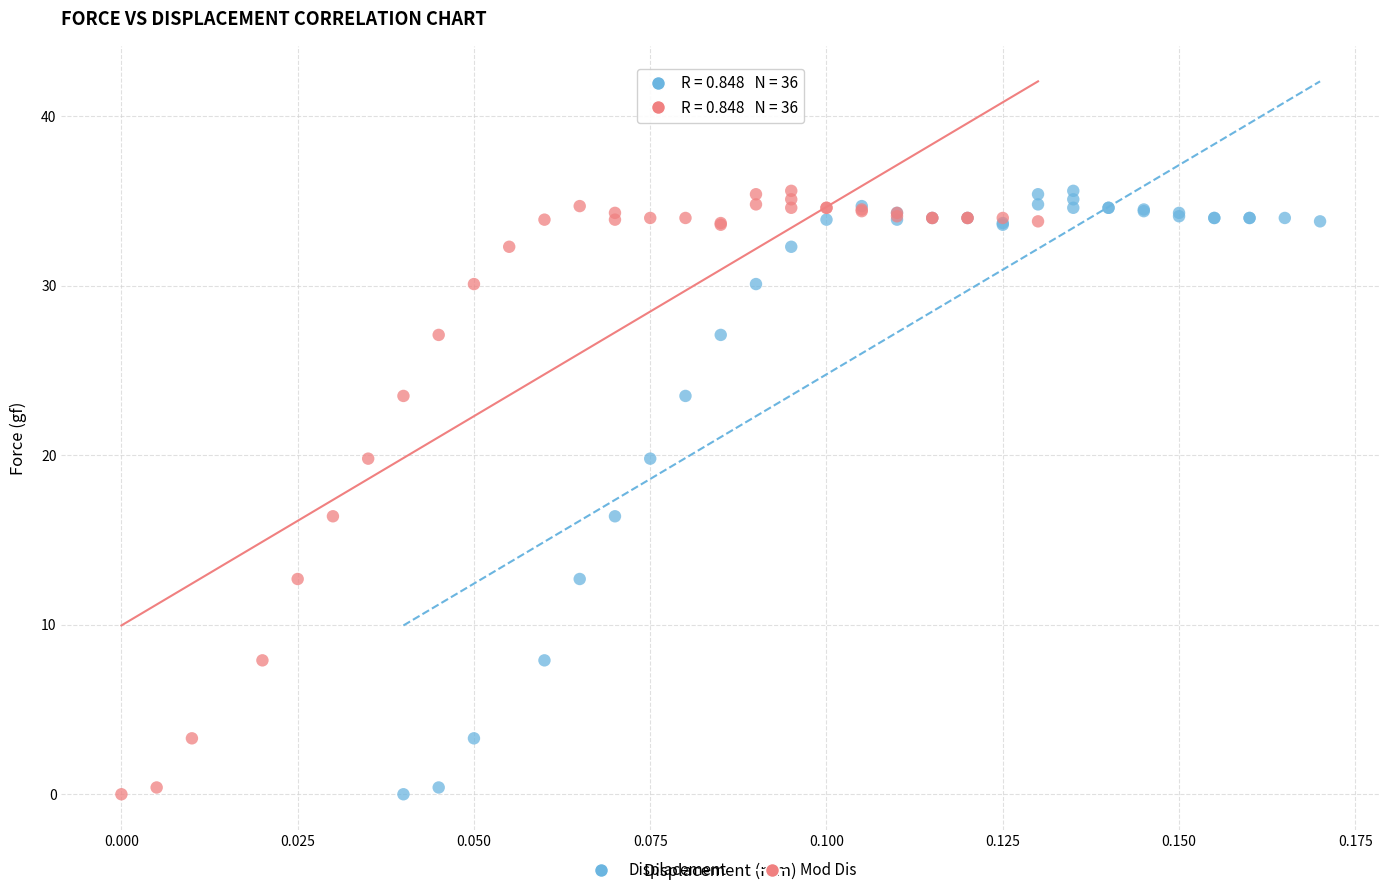

What are all the series names shown in the legend?

Displacement, Mod Dis